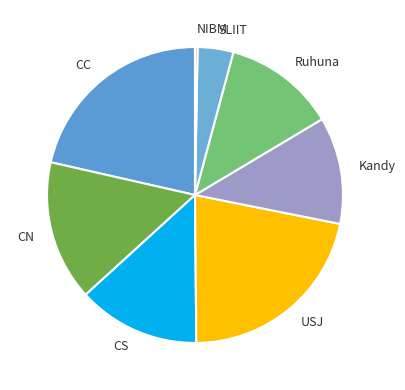

Which slice is the smallest?

NIBM